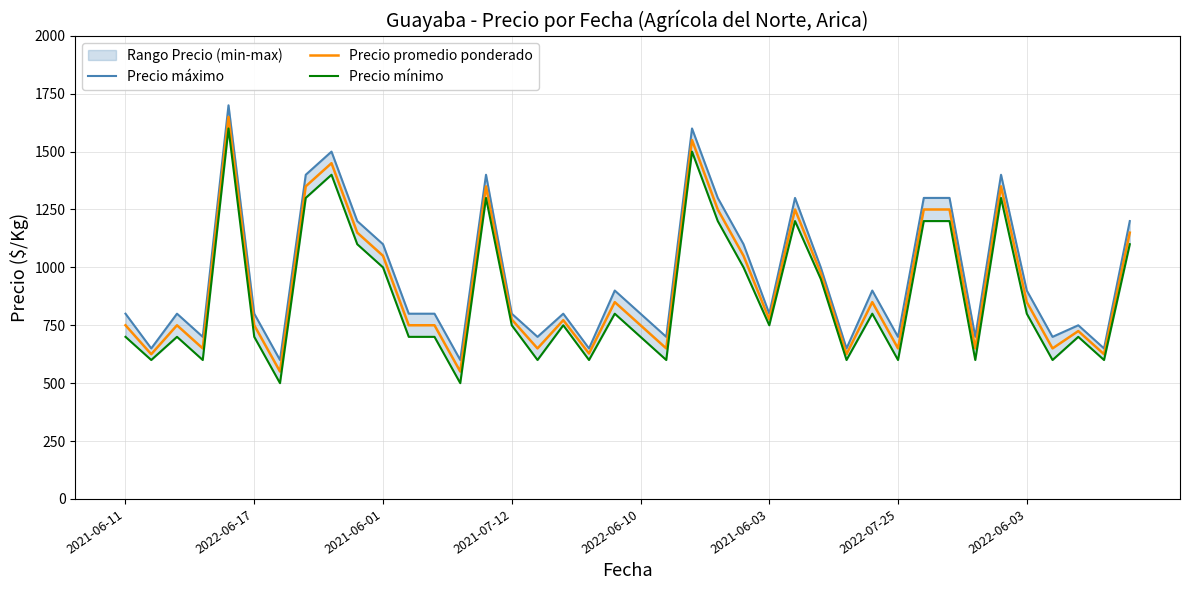

Reading left to right, extract all data points from this chart.

Precio máximo: 800	650	800	700	1700	800	600	1400	1500	1200	1100	800	800	600	1400	800	700	800	650	900	800	700	1600	1300	1100	800	1300	1000	650	900	700	1300	1300	700	1400	900	700	750	650	1200
Precio promedio ponderado: 750	625	750	650	1650	750	550	1350	1450	1150	1050	750	750	550	1350	775	650	772	628	850	750	650	1550	1250	1050	775	1250	975	625	850	650	1250	1250	650	1350	850	650	725	625	1150
Precio mínimo: 700	600	700	600	1600	700	500	1300	1400	1100	1000	700	700	500	1300	750	600	750	600	800	700	600	1500	1200	1000	750	1200	950	600	800	600	1200	1200	600	1300	800	600	700	600	1100